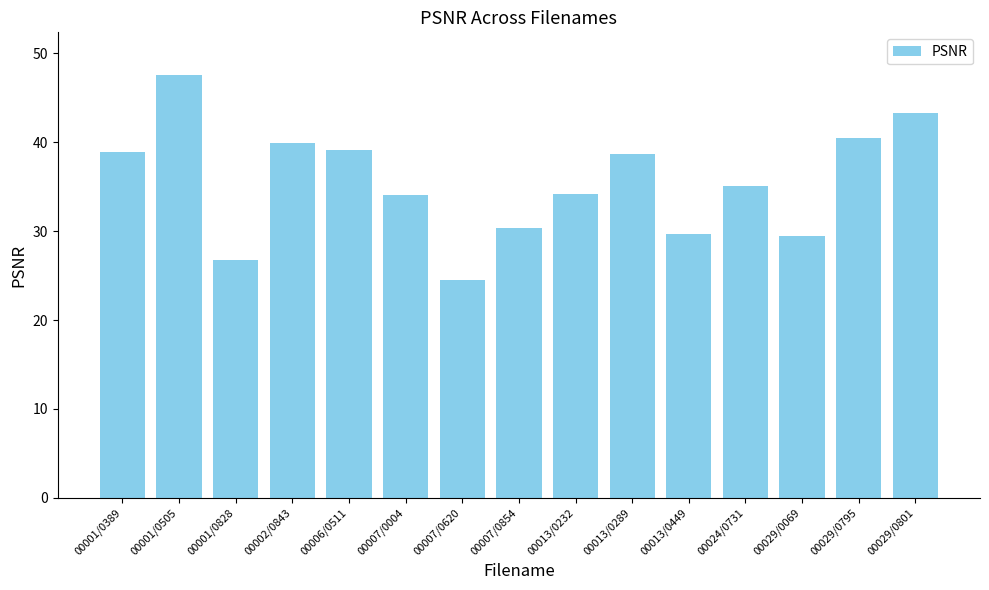

Which category has the lowest value across all series?

00007/0620